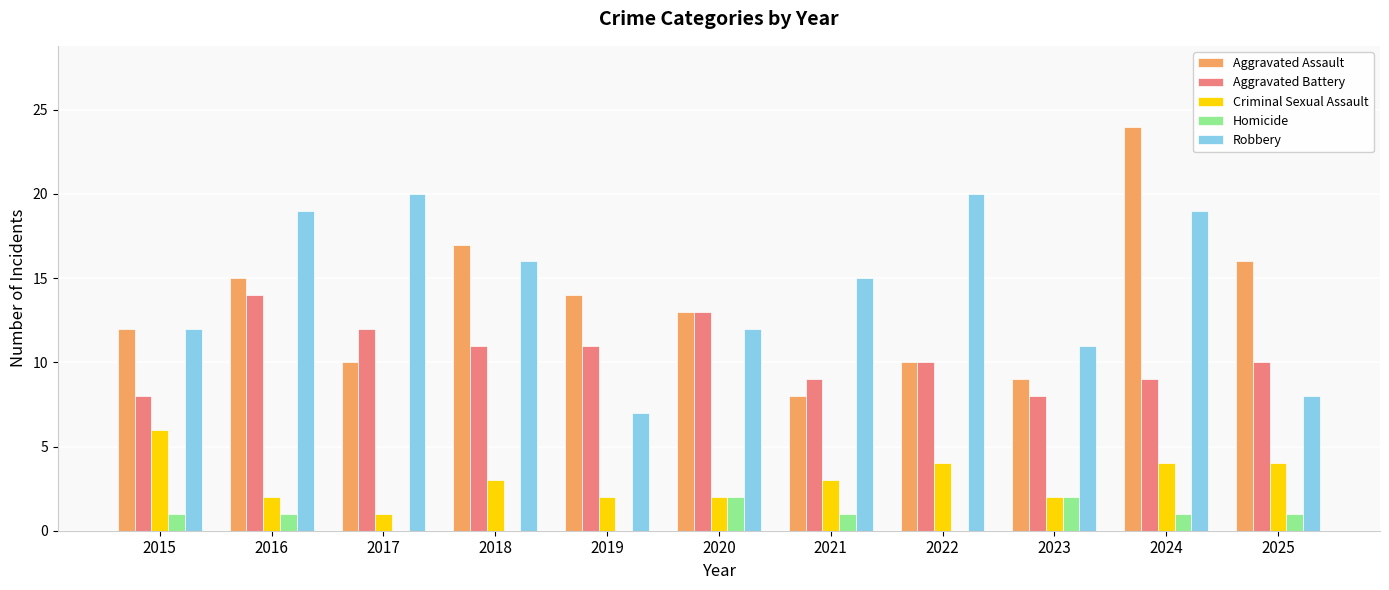

Between 2017 and 2018, which series saw the biggest shift?

Aggravated Assault